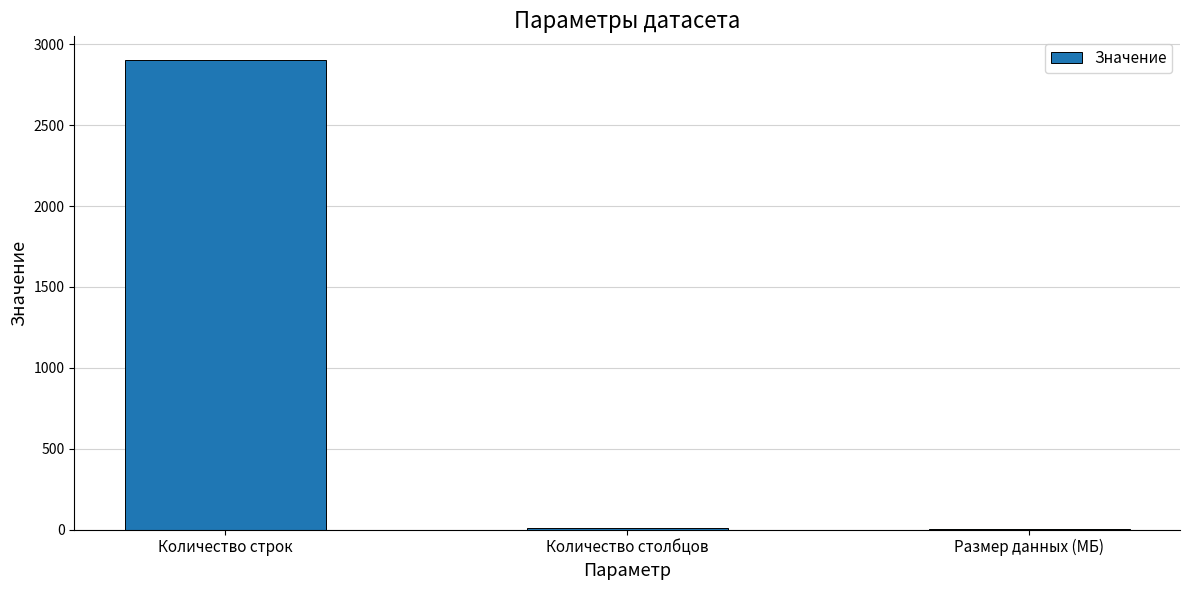

True or false: the data shows 2904.0 at Количество строк.

True